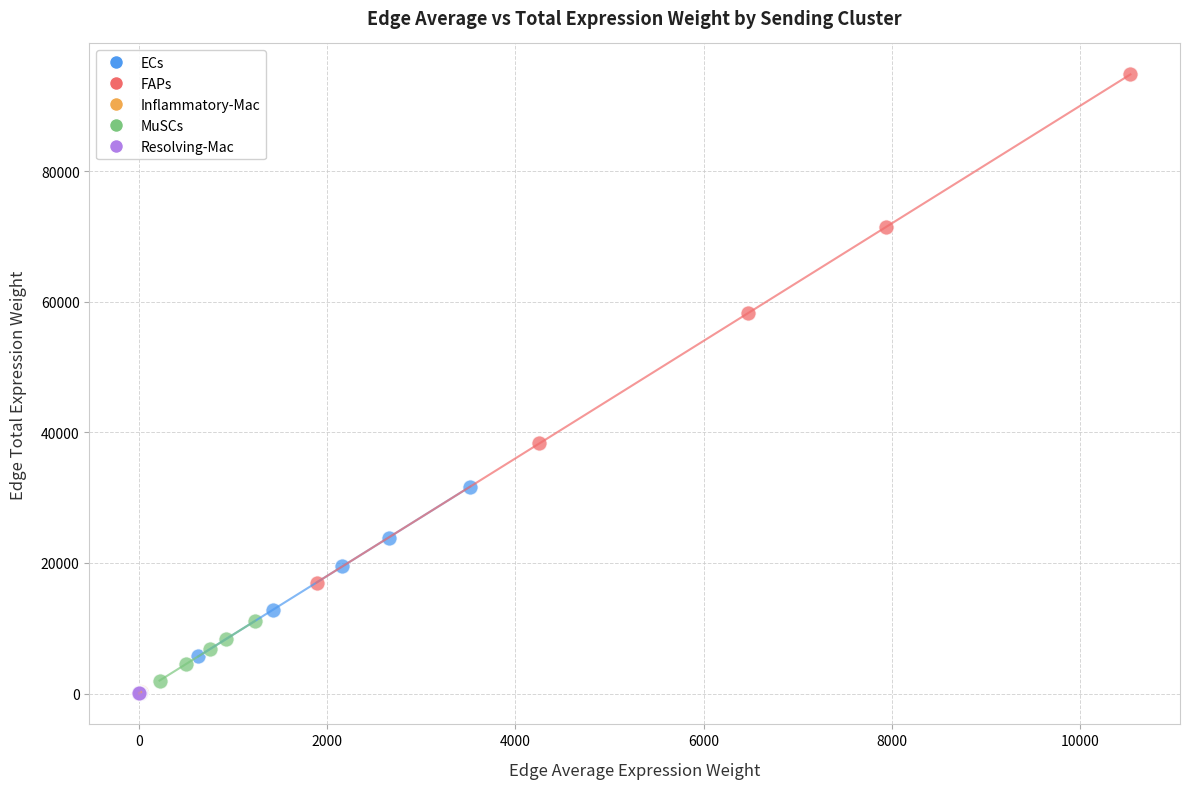

Which series contains the highest Y value?

FAPs